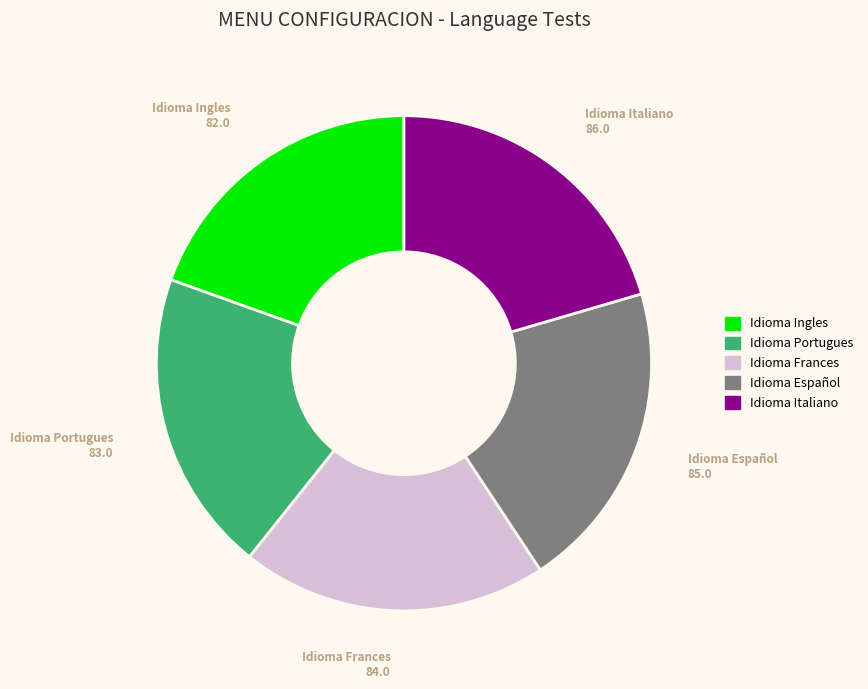

Is there a majority slice in this chart?

No